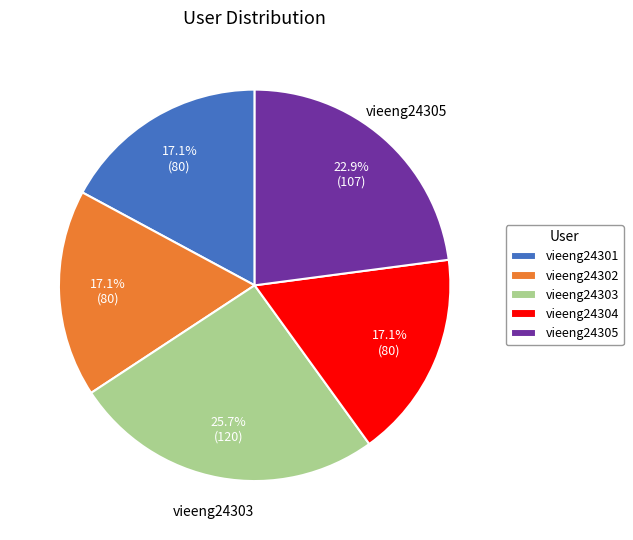

What portion of the pie excludes vieeng24304?

82.9%